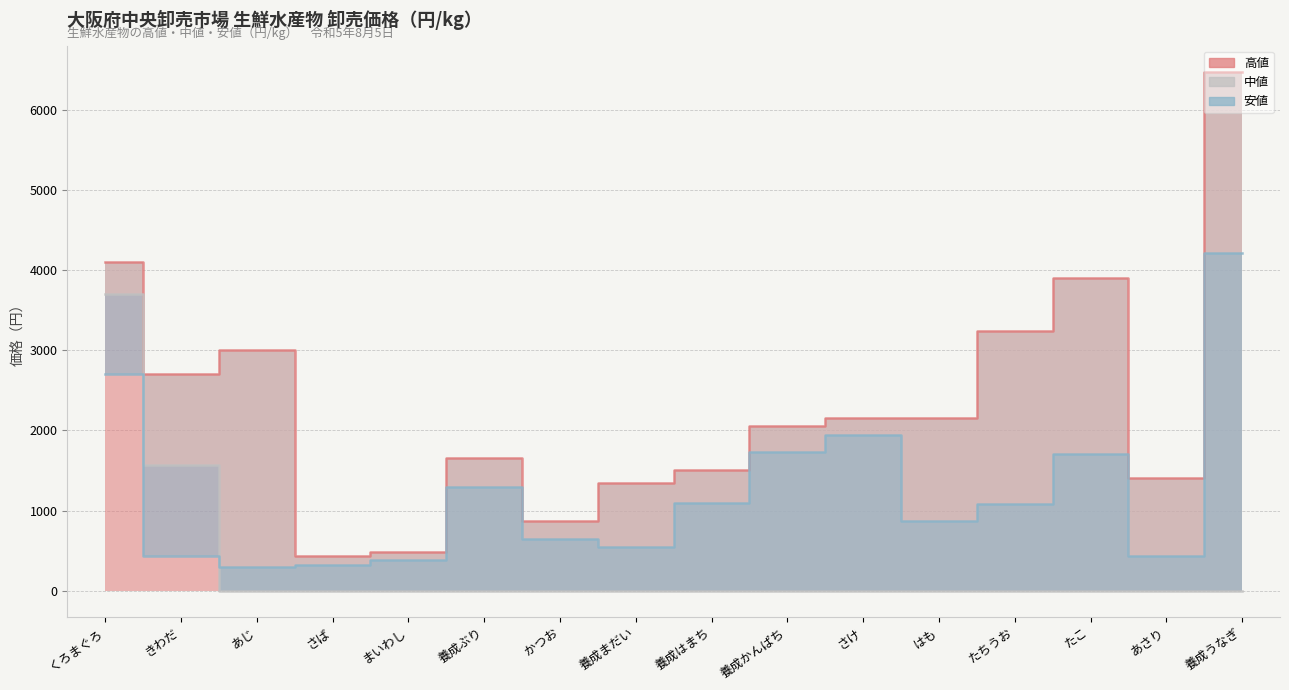

How many data points in 高値 are less than 2160?

8